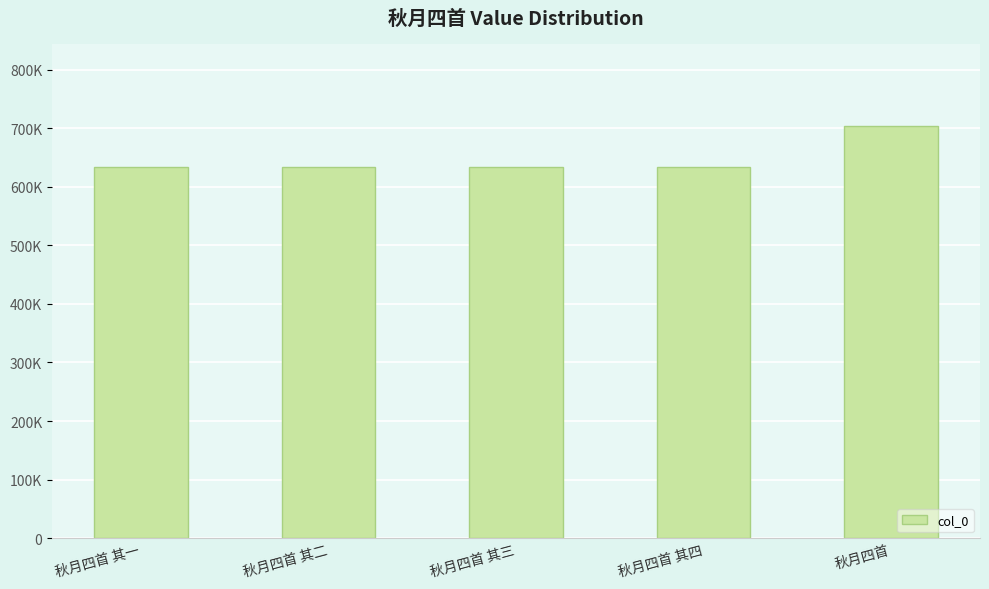

Is it true that the value at 秋月四首 其三 is 632901?

True